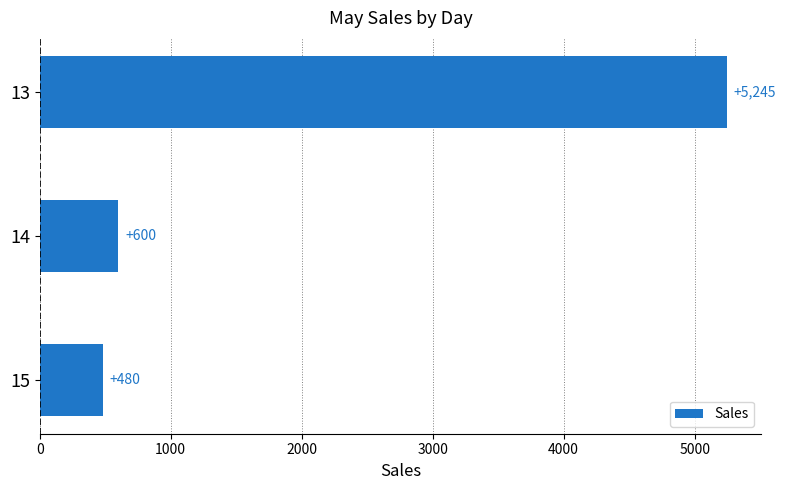

Does the chart contain any negative values?

No